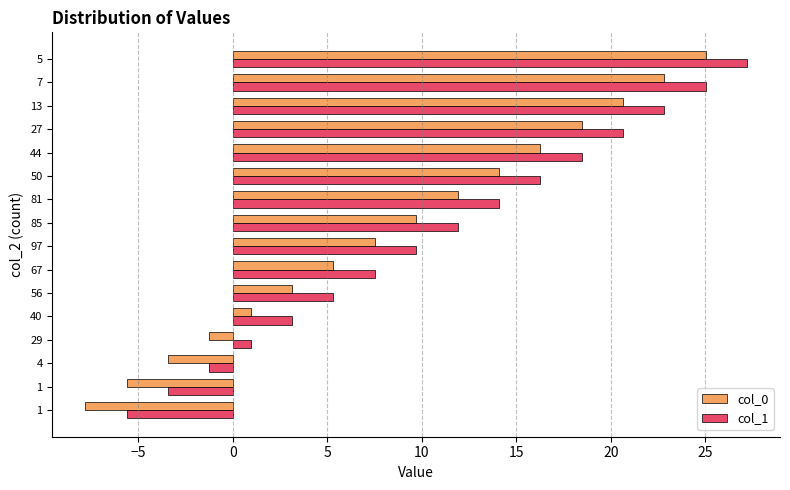

Where is col_1 nearest to the value 10?

97